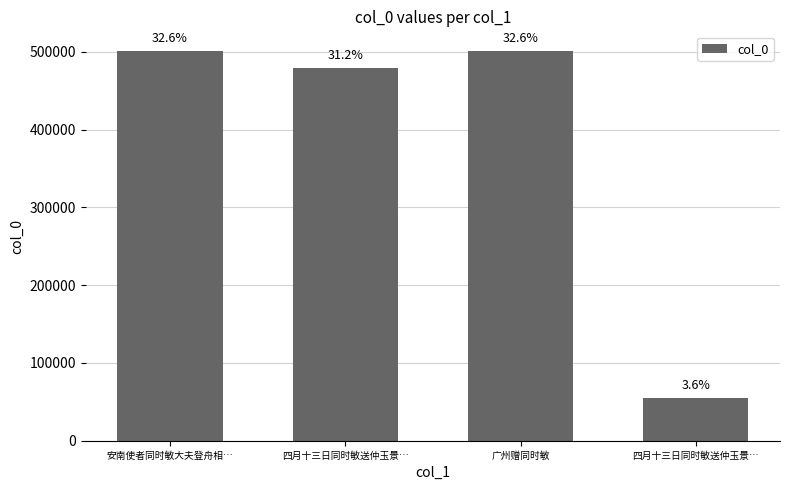

Which label corresponds to the largest value in the chart?

广州赠同时敏